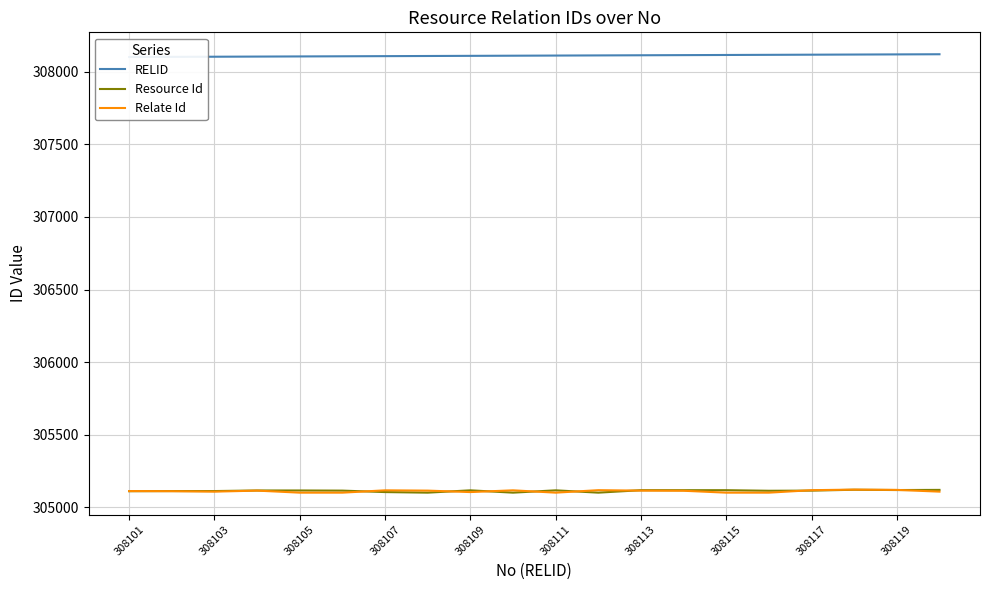

How many distinct data groups are displayed?

3